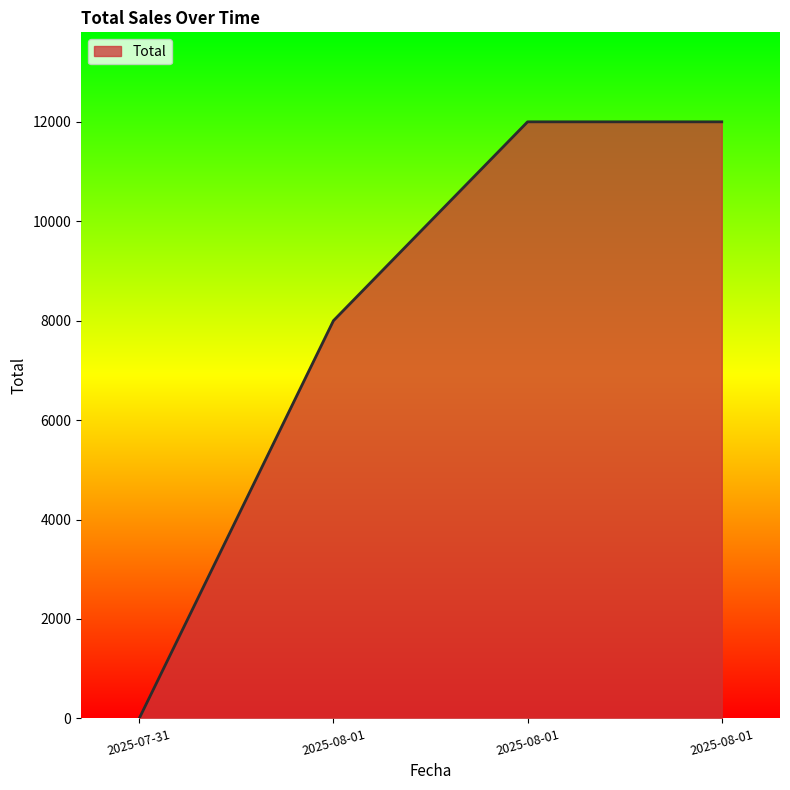

Reading right to left, extract all data points from this chart.

2025-08-01=12000	2025-08-01=12000	2025-08-01=8000	2025-07-31=2